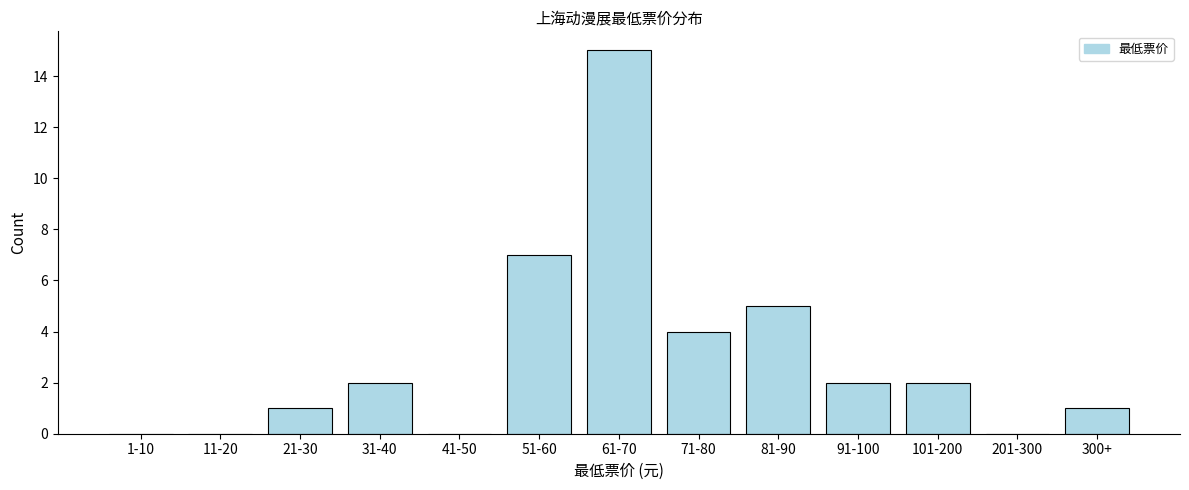

Reading left to right, what are all the values shown in this chart?

1-10=0	11-20=0	21-30=1	31-40=2	41-50=0	51-60=7	61-70=15	71-80=4	81-90=5	91-100=2	101-200=2	201-300=0	300+=1